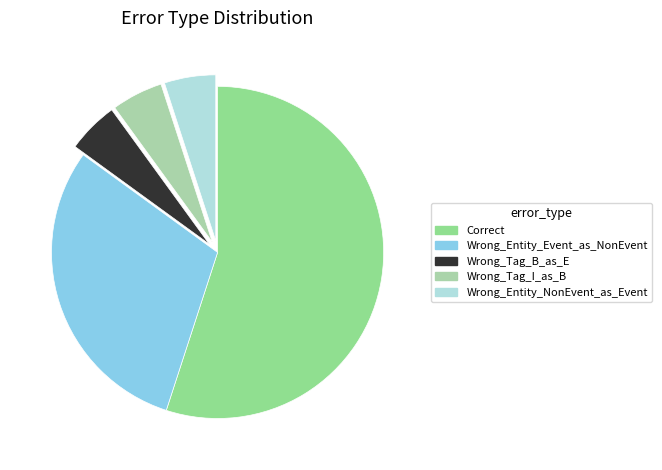

Is there a majority slice in this chart?

Yes